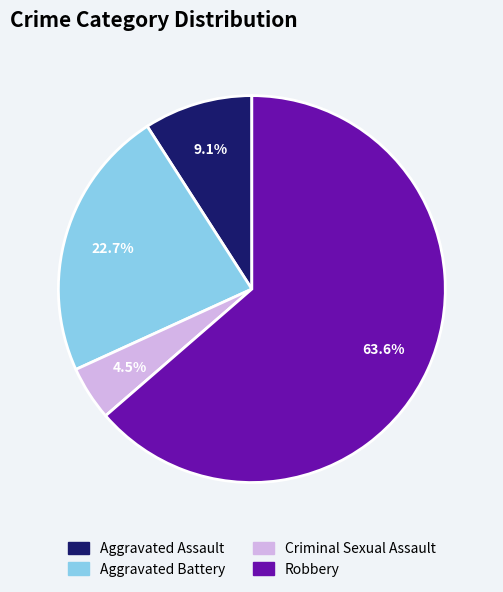

Which slice represents more than half of the pie?

Robbery